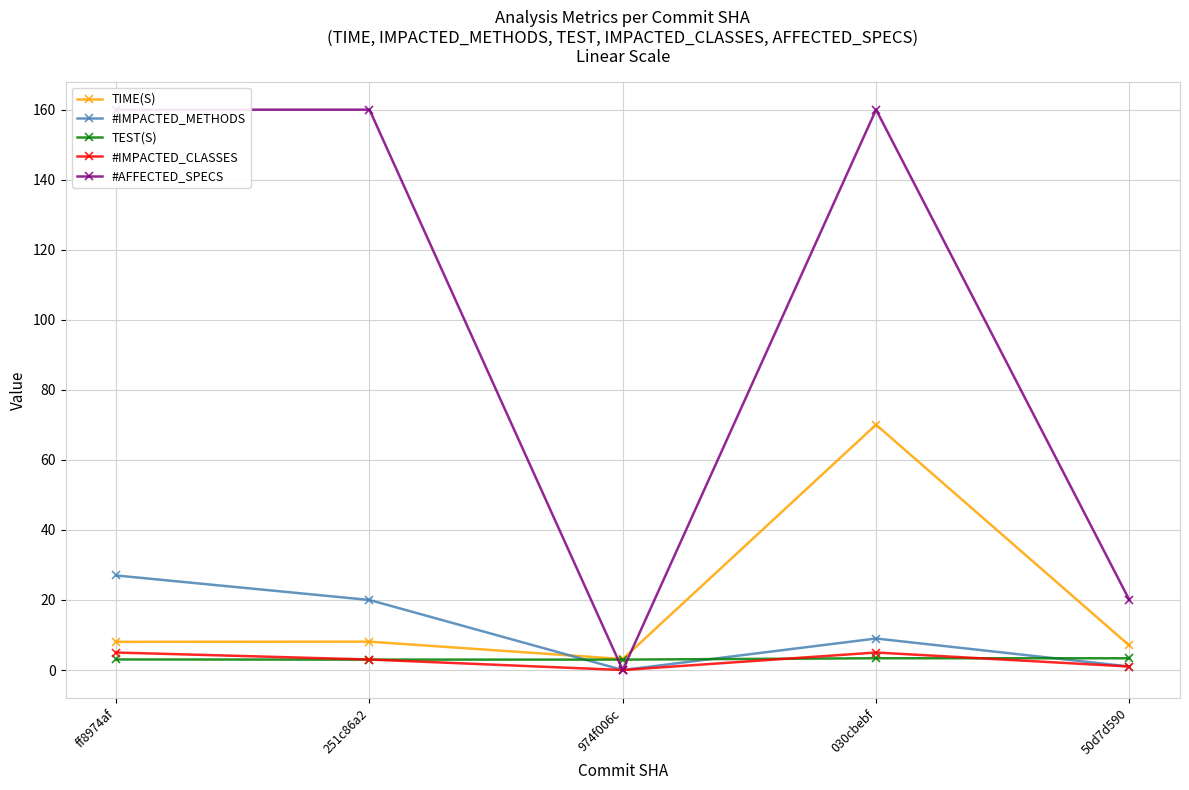

Is this an area chart (filled region under the line)?

No